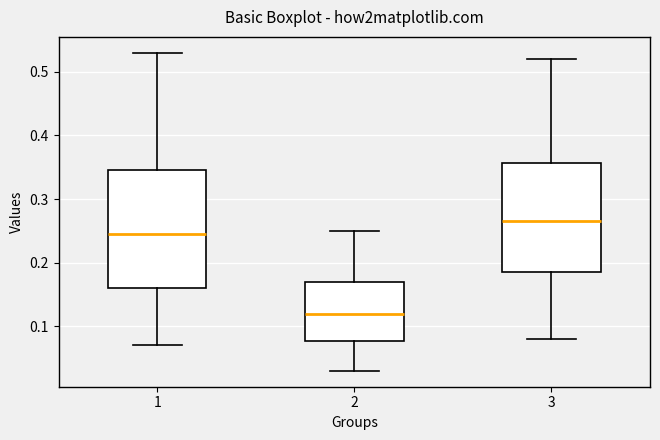

Reading left to right, read every box against the y-axis: the position of its median line, the range the box covers, and the ends of its whiskers. The values are not printed on the chart, so give them approximately, as read against the axis.

1: median 0.25, box 0.16 to 0.35, whiskers 0.07 to 0.53
2: median 0.12, box 0.08 to 0.17, whiskers 0.03 to 0.25
3: median 0.27, box 0.19 to 0.36, whiskers 0.08 to 0.52